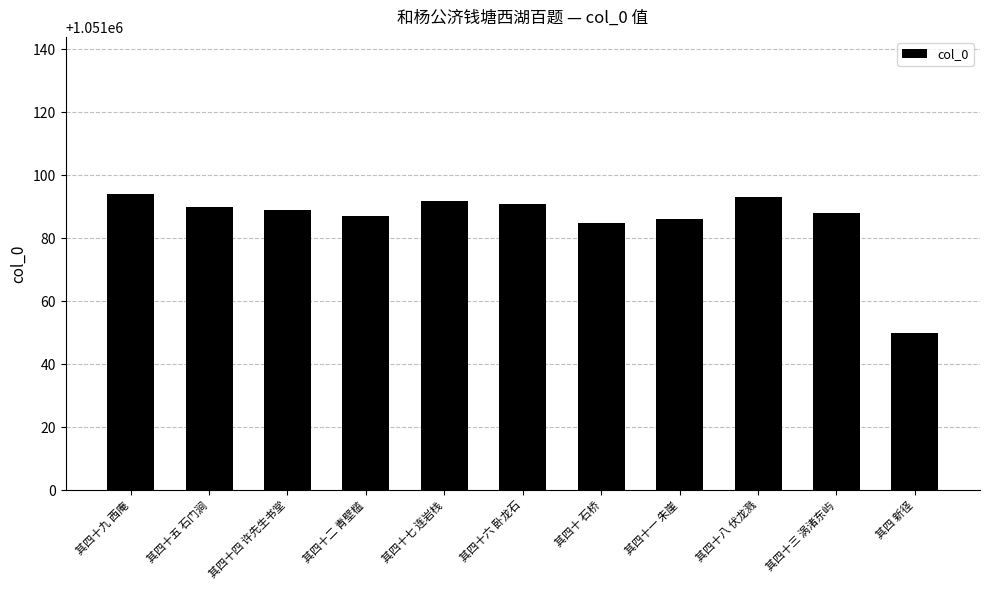

Does the chart contain any negative values?

No